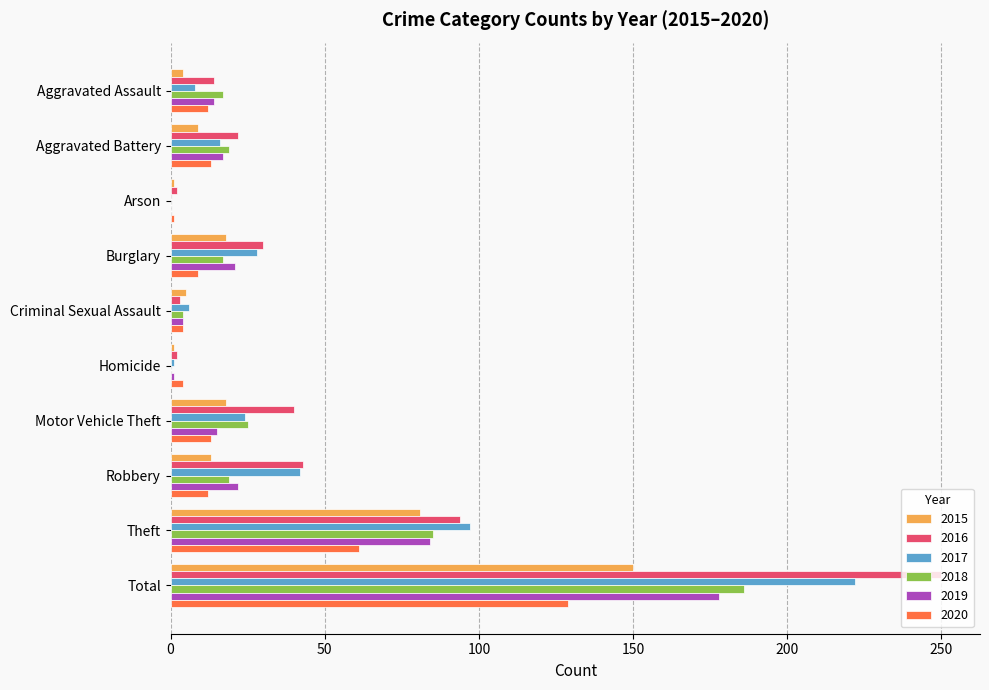

How many series are shown in this chart?

6